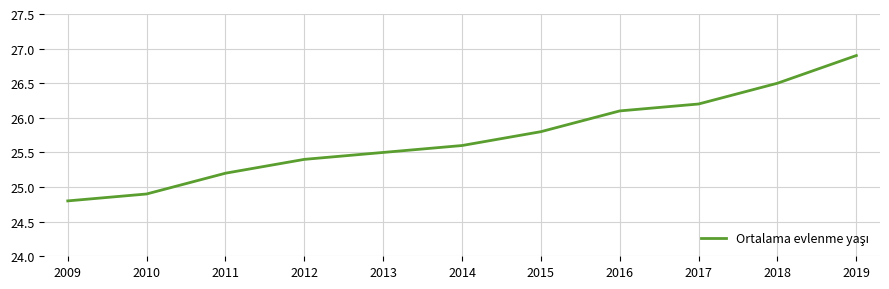

Count the number of categories in the chart.

11